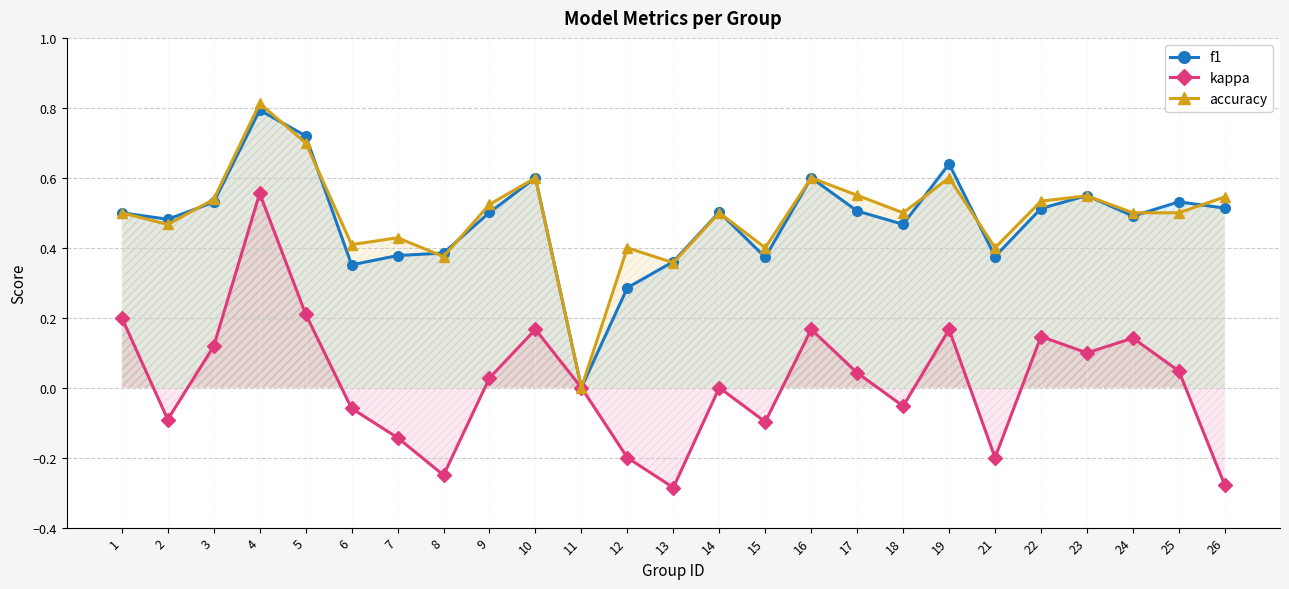

Which series ends up on top after the final intersection of accuracy and f1?

accuracy